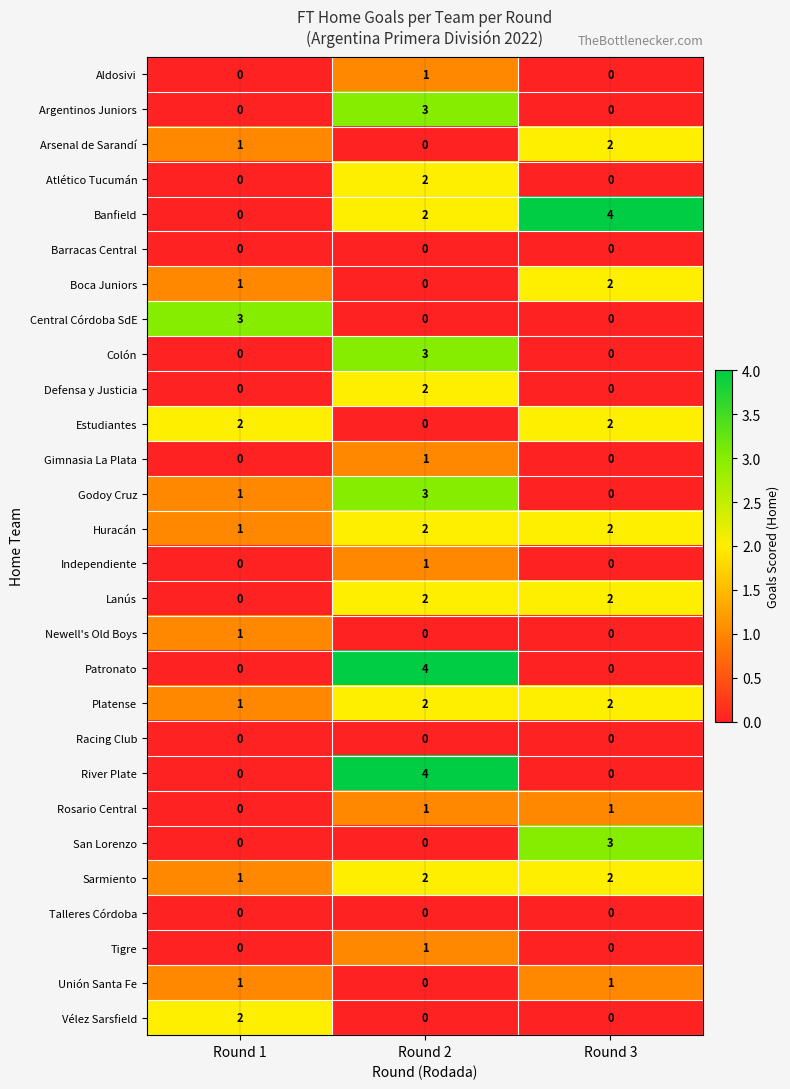

The value of Godoy Cruz at Round 3 is 2. True or false?

False